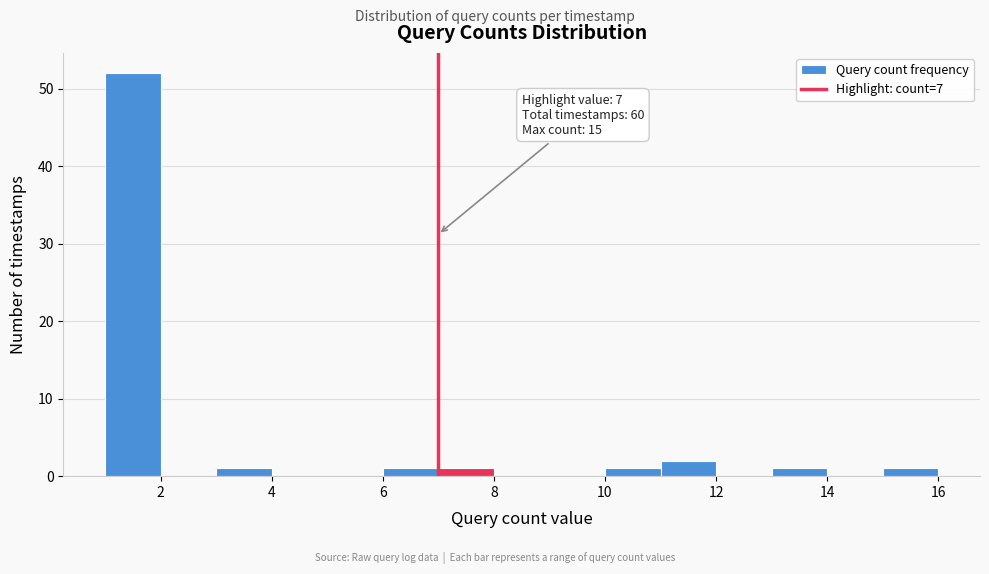

Which range on the x-axis has the tallest bar?

1 to 2